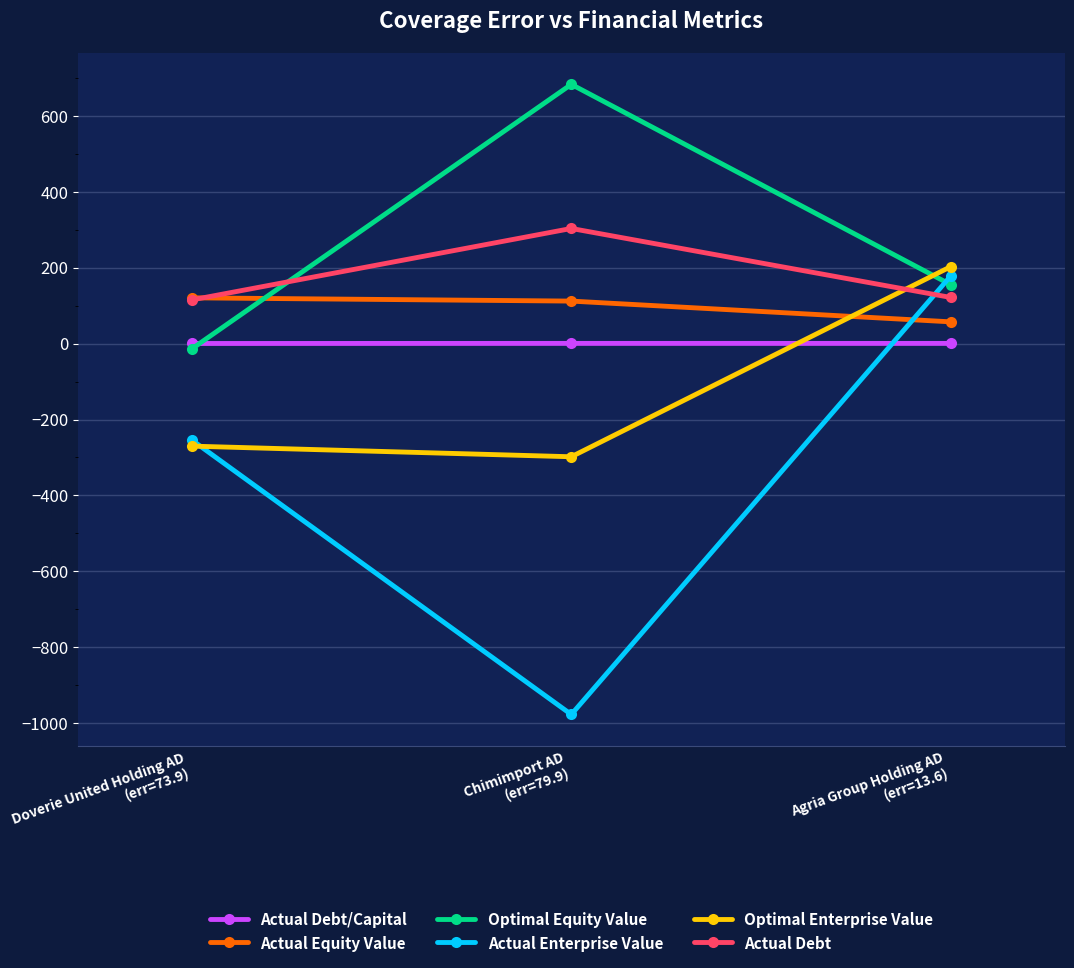

List the series in order of their peak value, highest first.

Optimal Equity Value, Actual Debt, Optimal Enterprise Value, Actual Enterprise Value, Actual Equity Value, Actual Debt/Capital